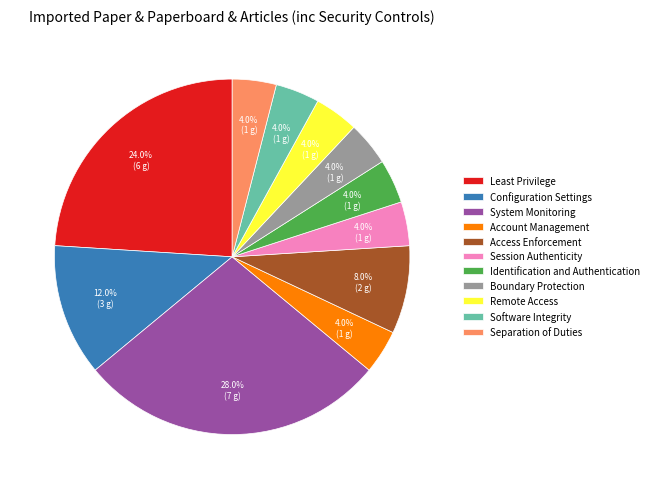

Combined, do Session Authenticity and Account Management account for over 50%?

No